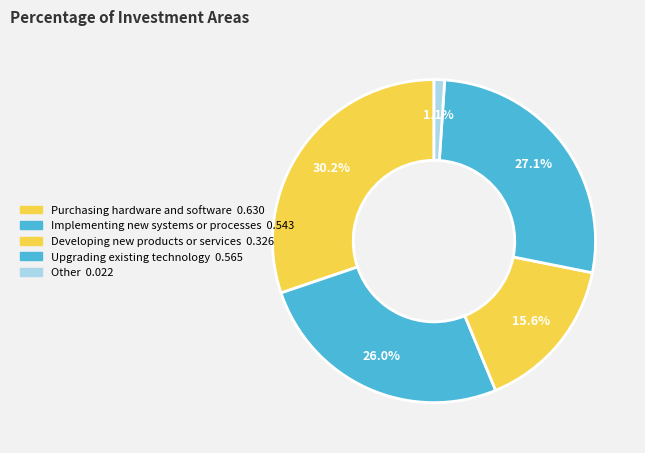

How many slices are in this pie chart?

5